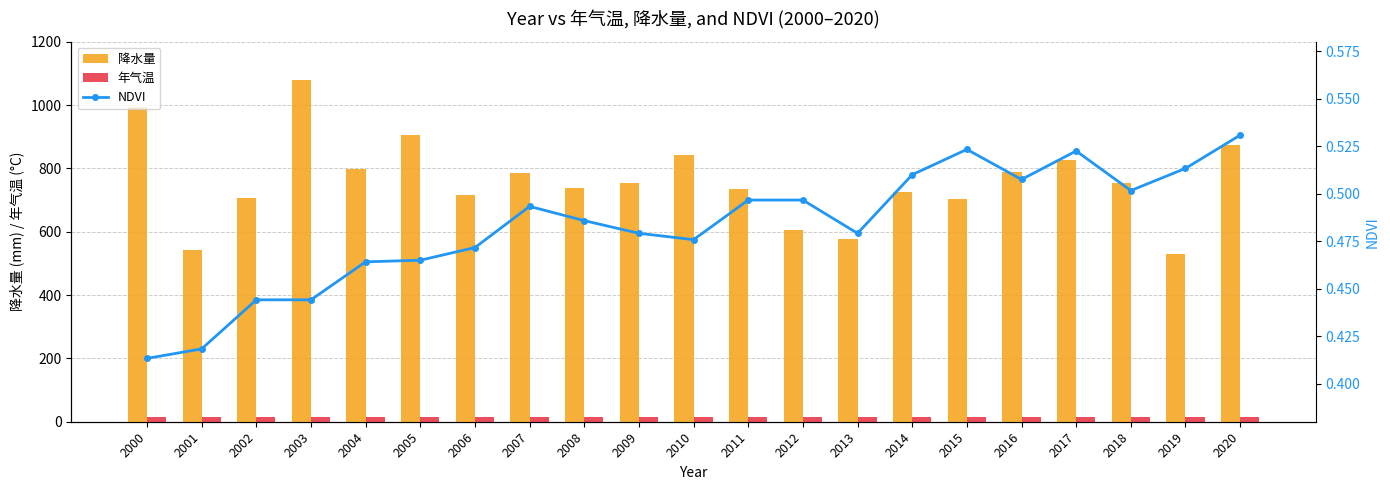

Which series changed the most between 2008 and 2018?

降水量